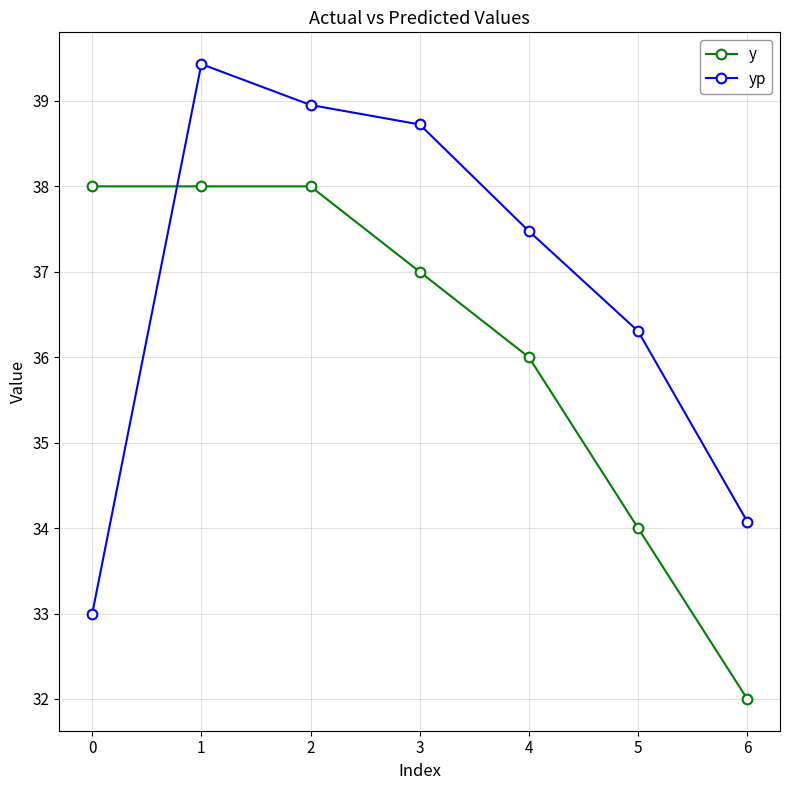

Reading left to right, transcribe all the data shown in this chart.

y: 38.0	38.0	38.0	37.0	36.0	34.0	32.0
yp: 33.0	39.4	39.0	38.7	37.5	36.3	34.1